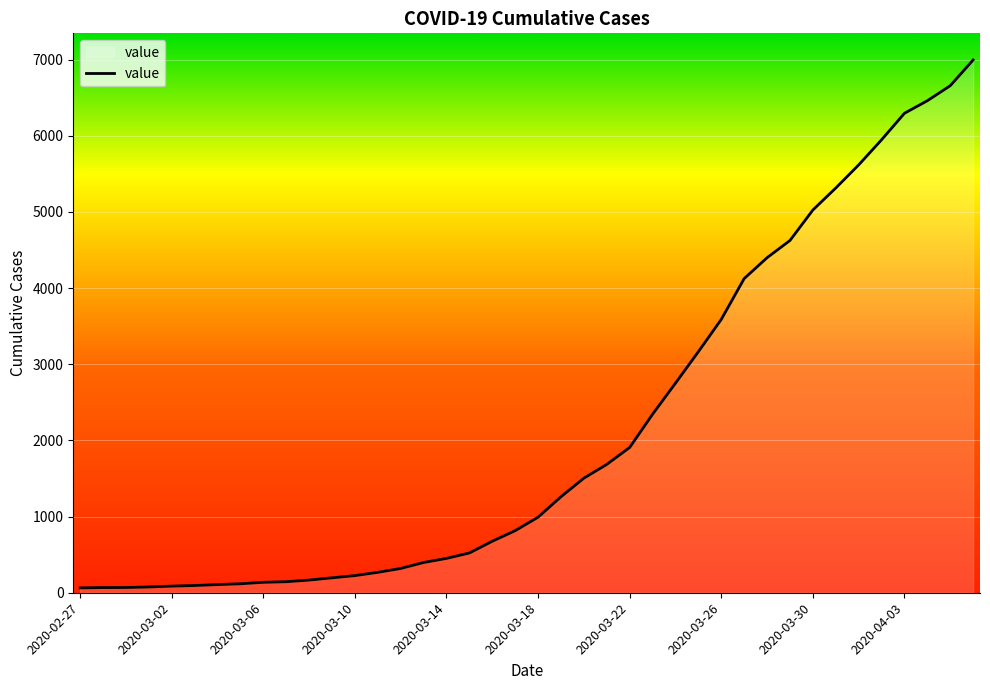

What is the maximum value shown in the chart?

6994